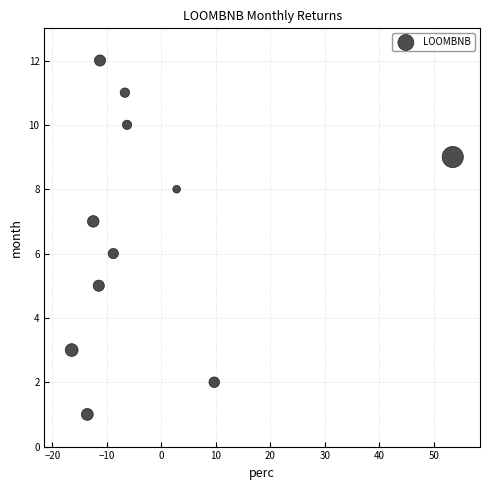

What is the average Y value?

7